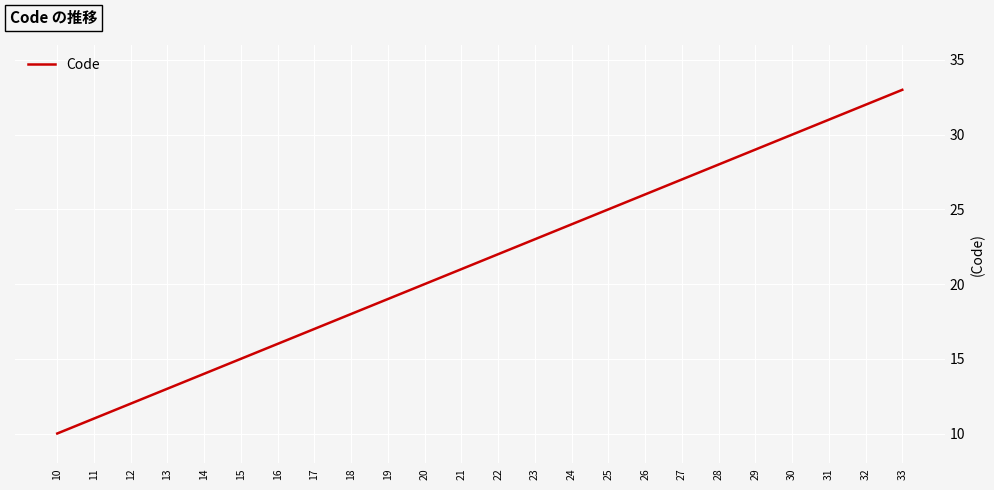

What is the maximum value shown in the chart?

33